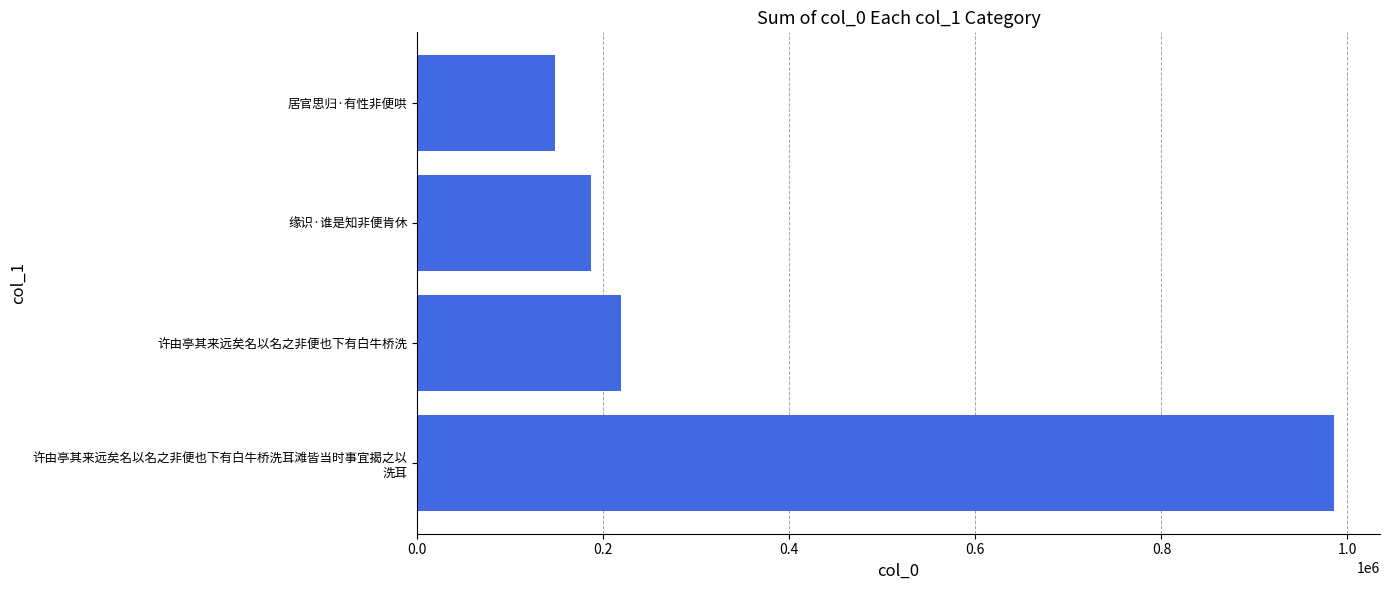

Reading bottom to top, what are all the values shown in this chart?

985661	219540	186267	148375